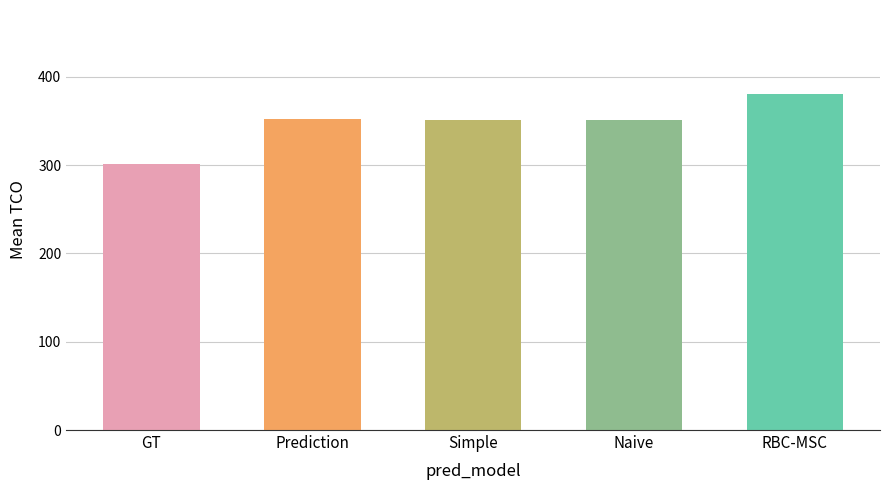

What is the change in value from Simple to RBC-MSC?

+29.6